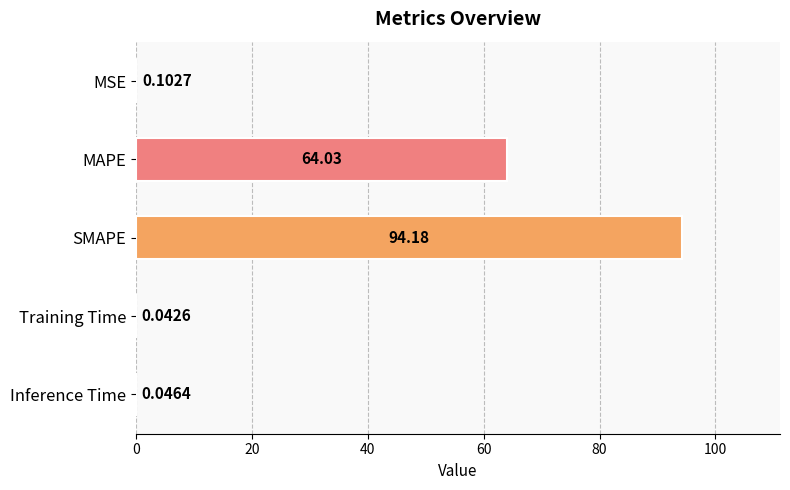

What is the sum of the values at MAPE and Training Time?

64.1